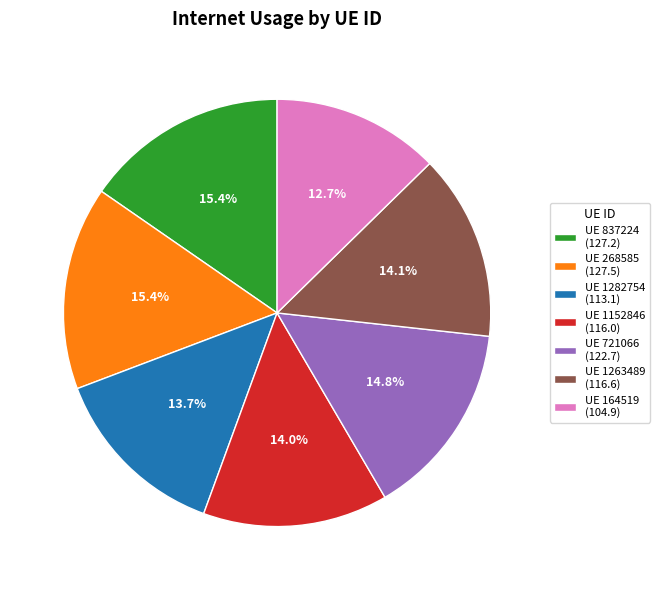

How much of the chart is everything except UE 1263489 (116.6)?

85.9%